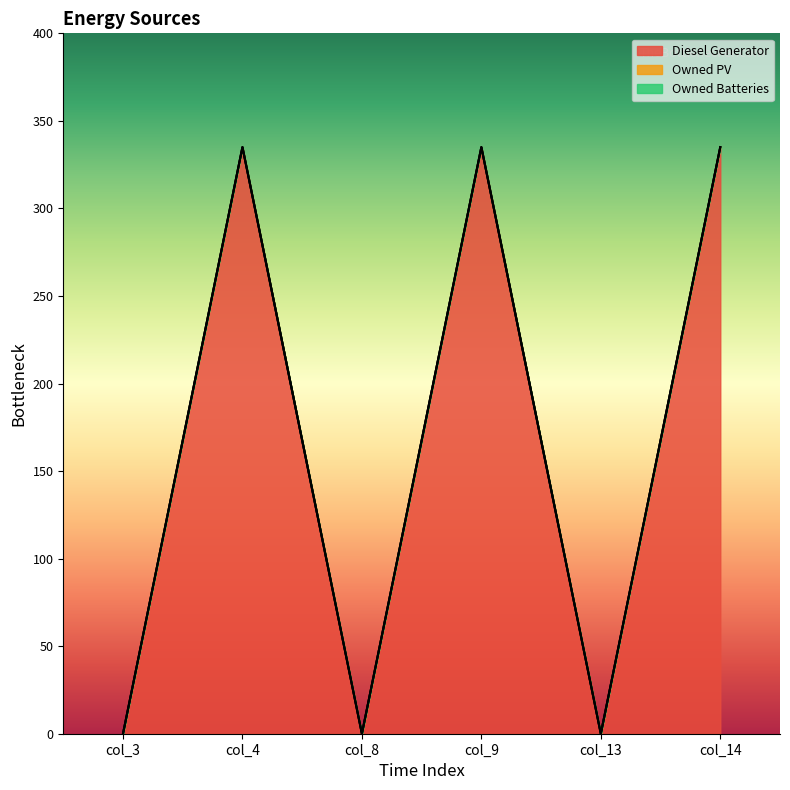

Which series has the widest spread of values?

Diesel Generator